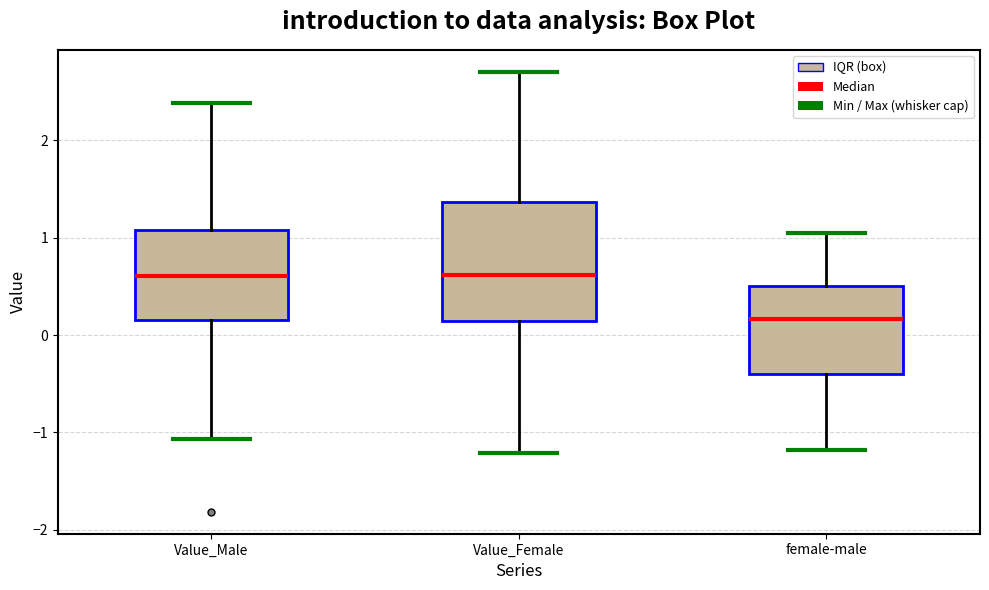

Reading left to right, transcribe this box plot: for each box, give where its median line is, the range the box spans, and where its two whiskers end, as read against the y-axis. The values are not printed on the chart, so give them approximately, as read against the axis.

Value_Male: median 0.6, box 0.2 to 1.1, whiskers -1.1 to 2.4
Value_Female: median 0.6, box 0.1 to 1.4, whiskers -1.2 to 2.7
female-male: median 0.2, box -0.4 to 0.5, whiskers -1.2 to 1.0